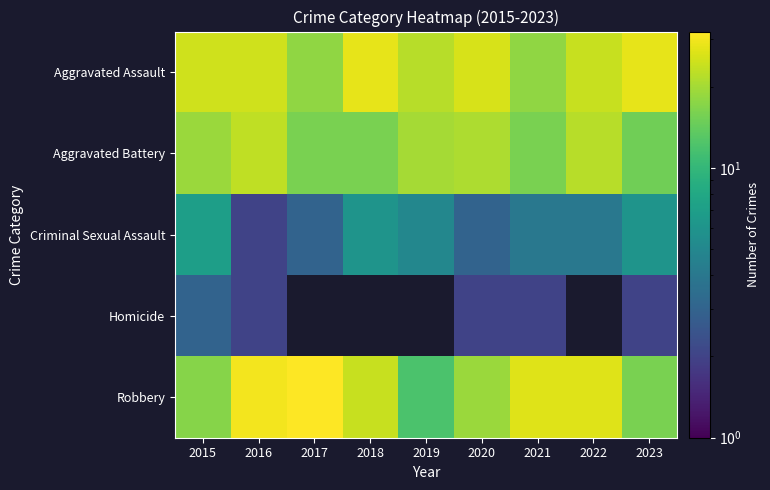

What is the difference between the highest and lowest values at 2020?

24.0